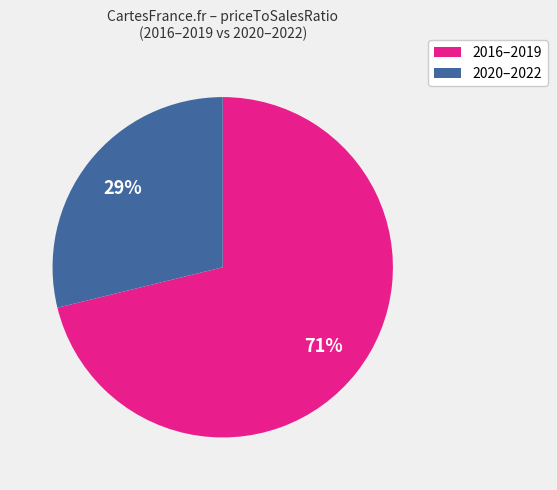

Between 2020–2022 and 2016–2019, which is larger?

2016–2019